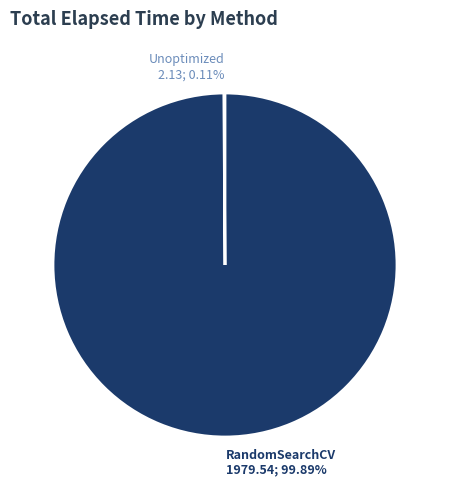

Which slice is the largest?

RandomSearchCV